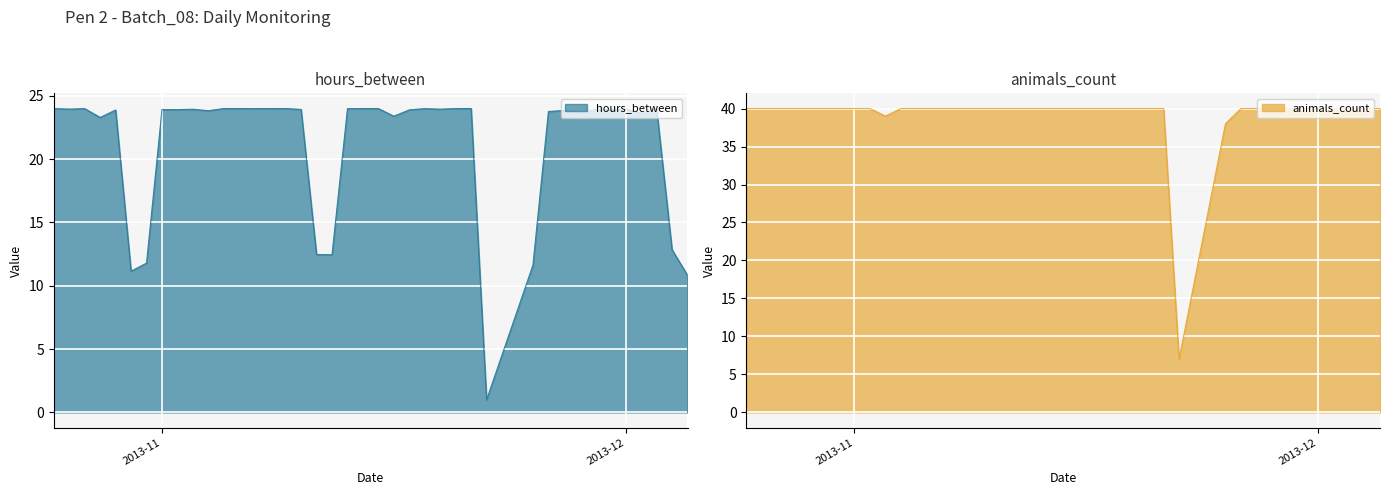

What is the difference between the maximum and minimum values in the animals_count series?

33